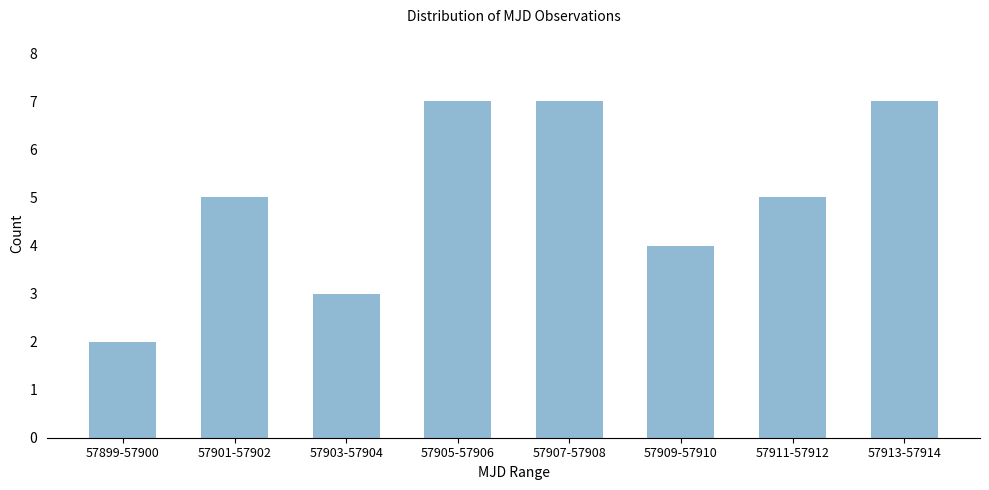

Reading left to right, transcribe all the data shown in this chart.

57899-57900=2	57901-57902=5	57903-57904=3	57905-57906=7	57907-57908=7	57909-57910=4	57911-57912=5	57913-57914=7